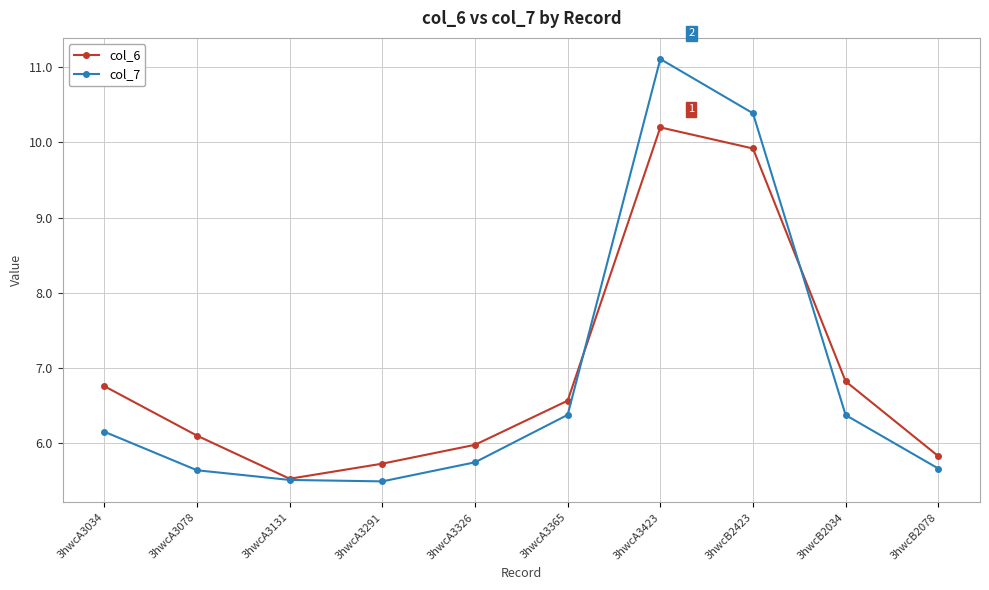

What is the minimum value for col_6?

5.5